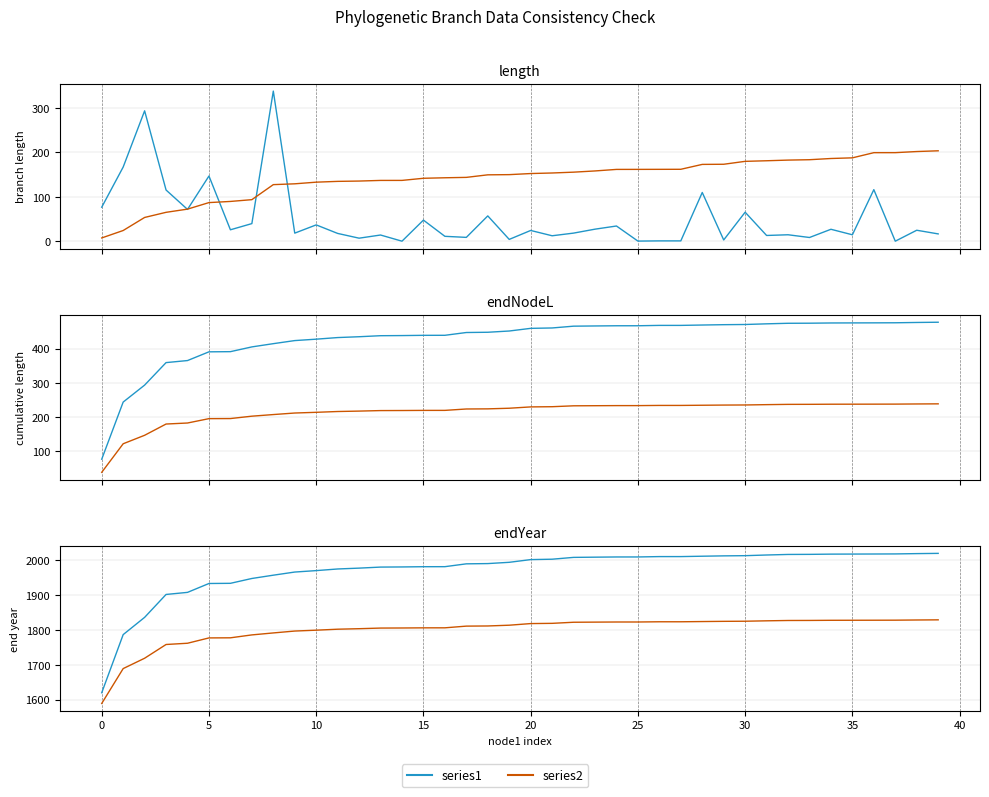

How many values in the length series are below 24?

20